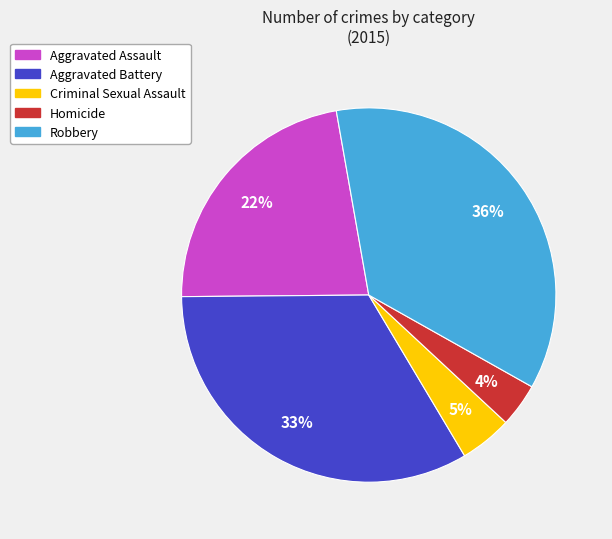

What percentage is the Robbery slice, to the nearest percent?

36%